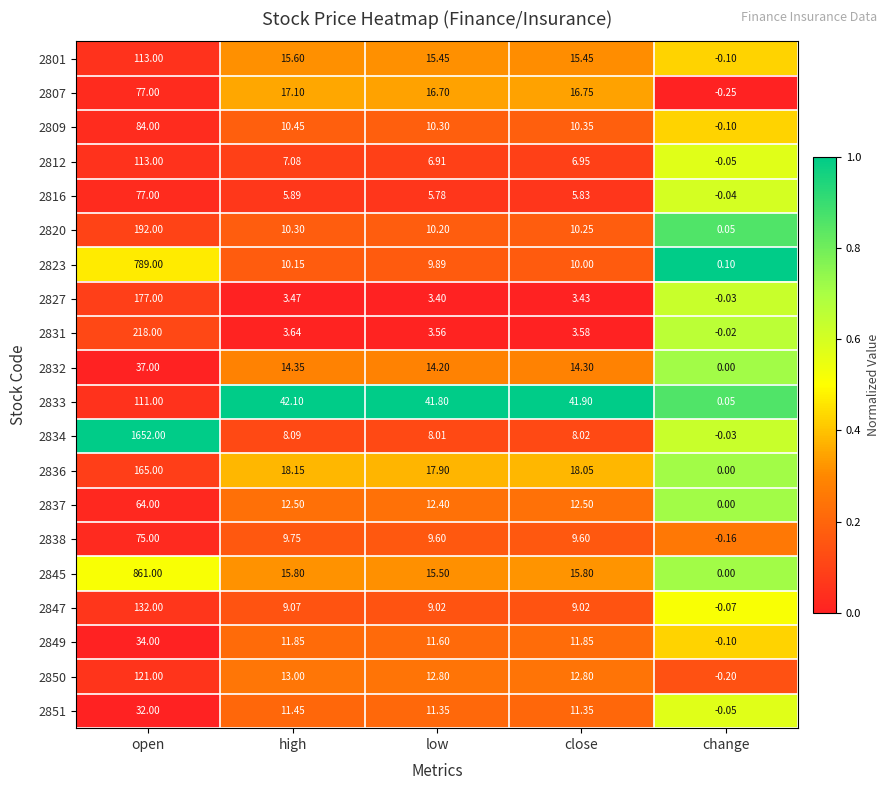

At which category does the chart reach its minimum across all series?

change